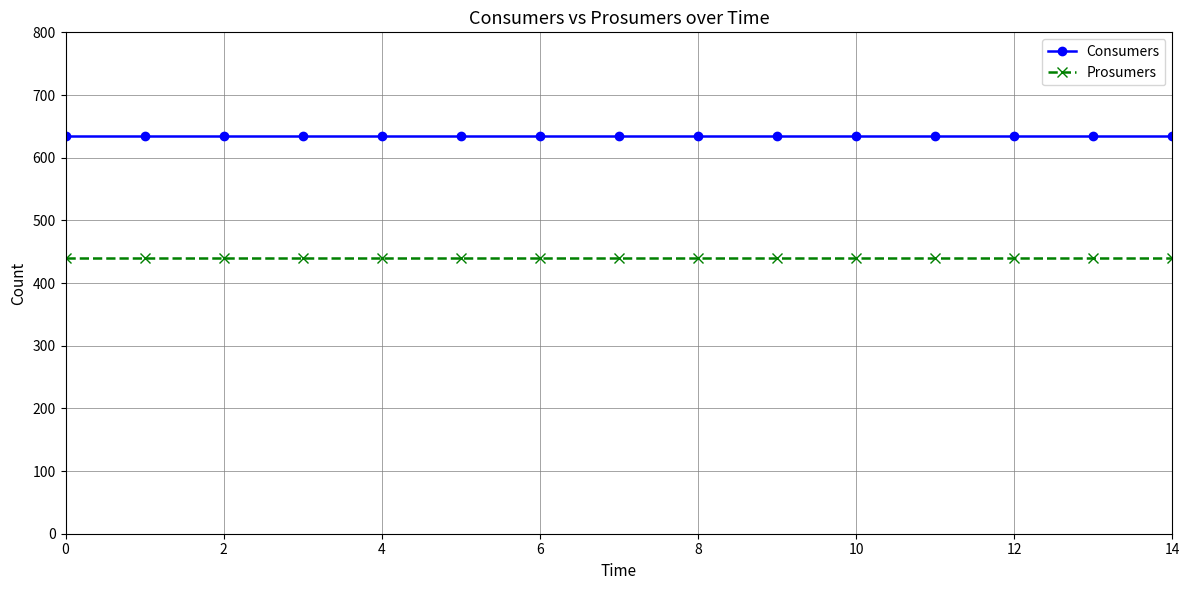

What is the value of the Consumers point at the 5th from the left?

635